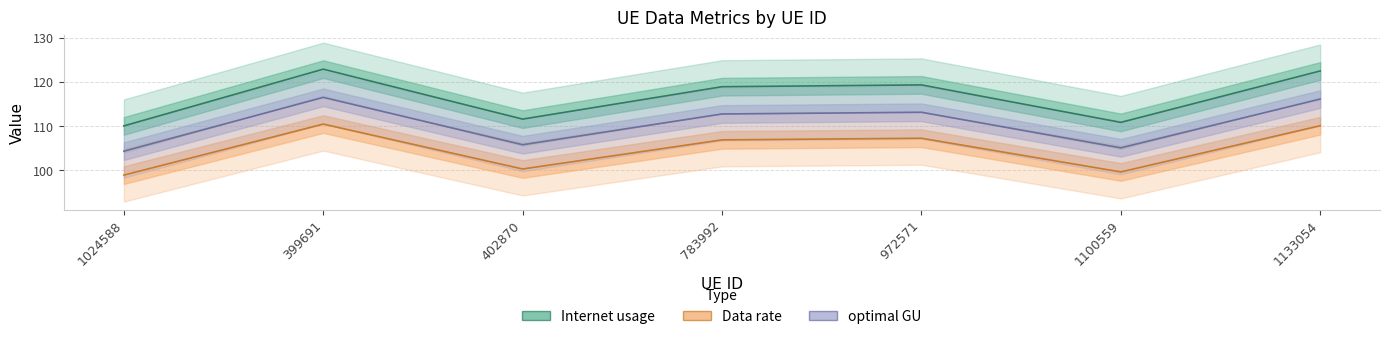

The value of Internet usage at 1024588 is 110.1. True or false?

True